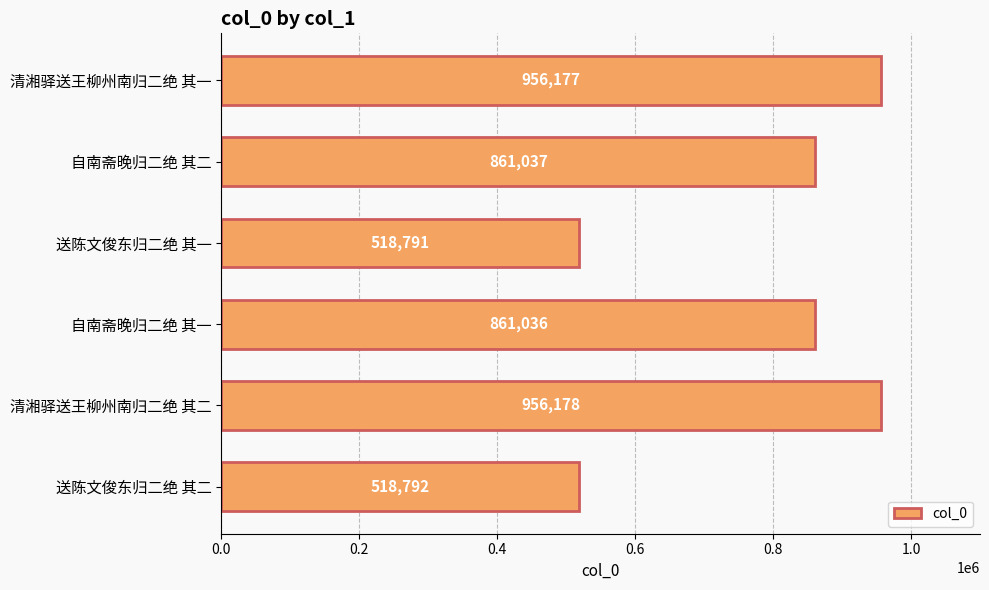

Rank the categories by value from lowest to highest.

送陈文俊东归二绝 其一, 送陈文俊东归二绝 其二, 自南斋晚归二绝 其一, 自南斋晚归二绝 其二, 清湘驿送王柳州南归二绝 其一, 清湘驿送王柳州南归二绝 其二